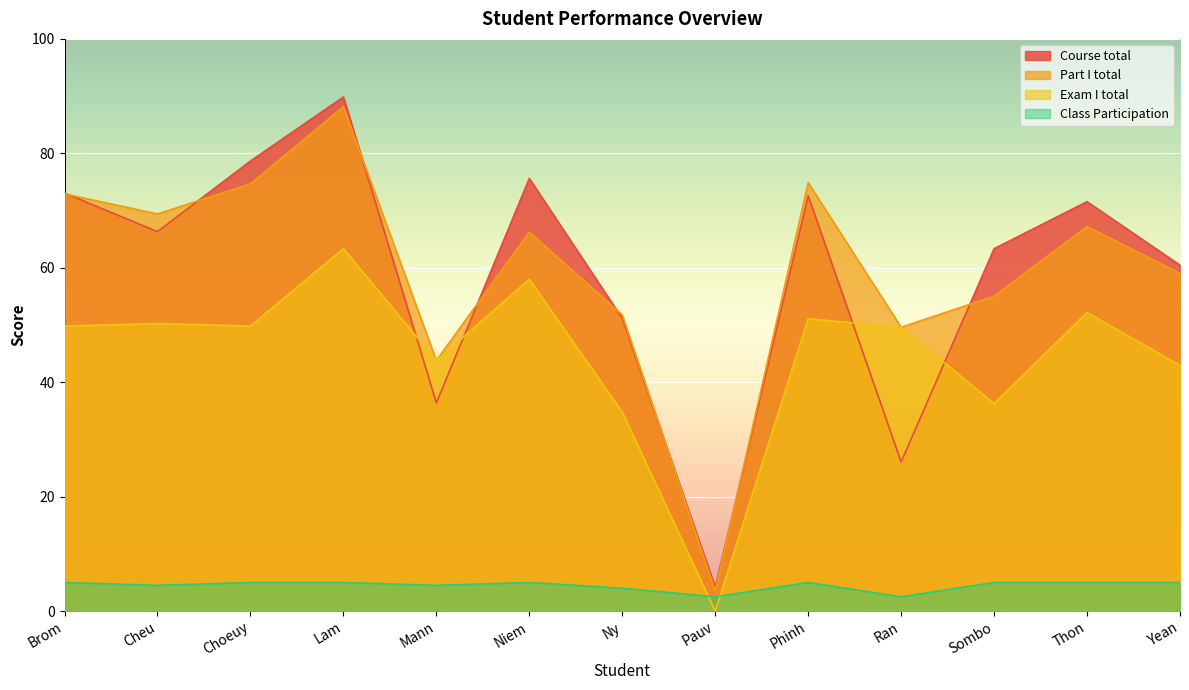

True or false: Exam I total and Part I total cross at least once.

False